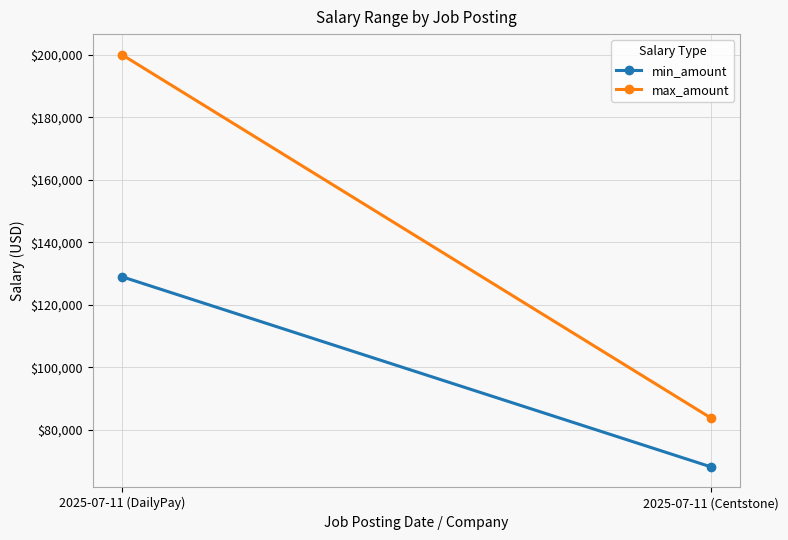

List the series in order of their peak value, lowest first.

min_amount, max_amount